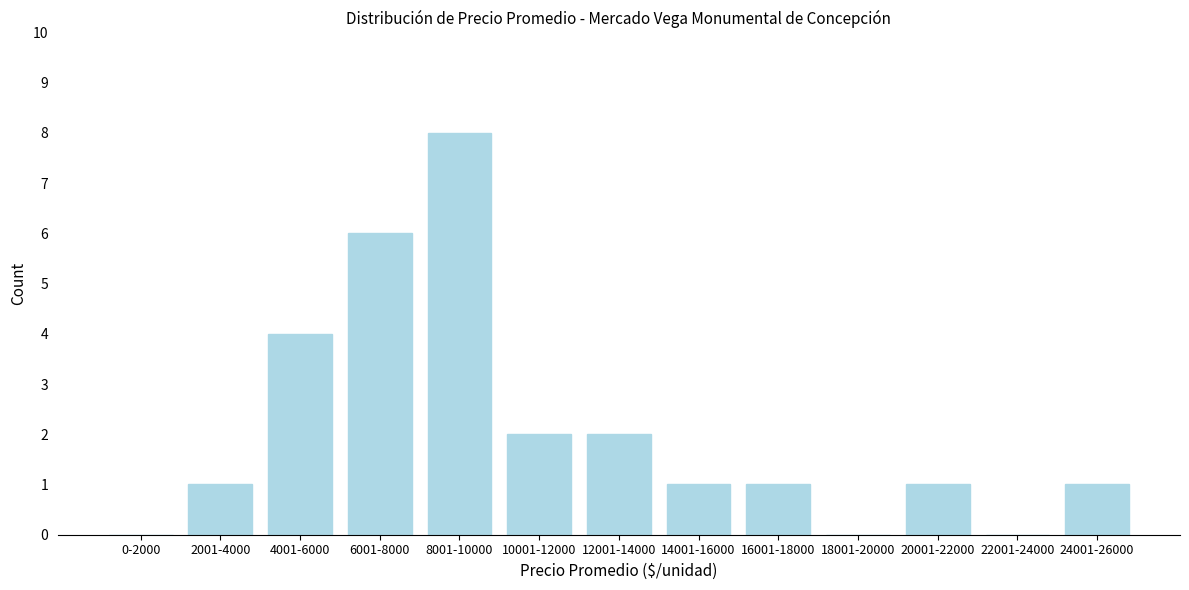

Reading left to right, transcribe all the data shown in this chart.

0-2000=0	2001-4000=1	4001-6000=4	6001-8000=6	8001-10000=8	10001-12000=2	12001-14000=2	14001-16000=1	16001-18000=1	18001-20000=0	20001-22000=1	22001-24000=0	24001-26000=1